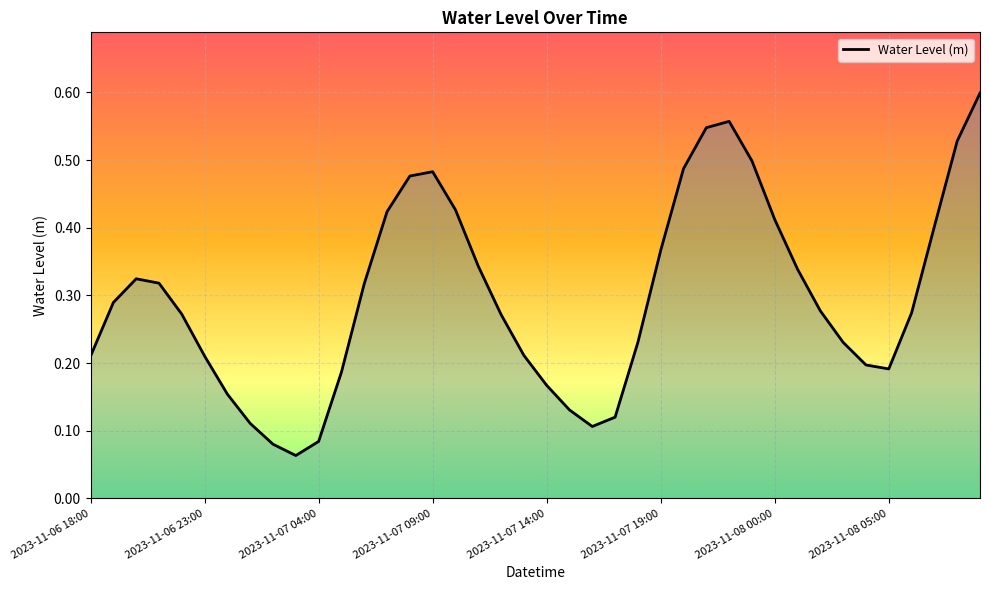

What is the label of the 8th point from the right?

2023-11-08 02:00